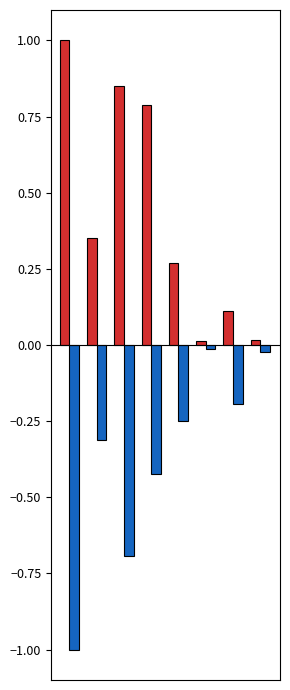

What is the smallest value displayed?

-1.0